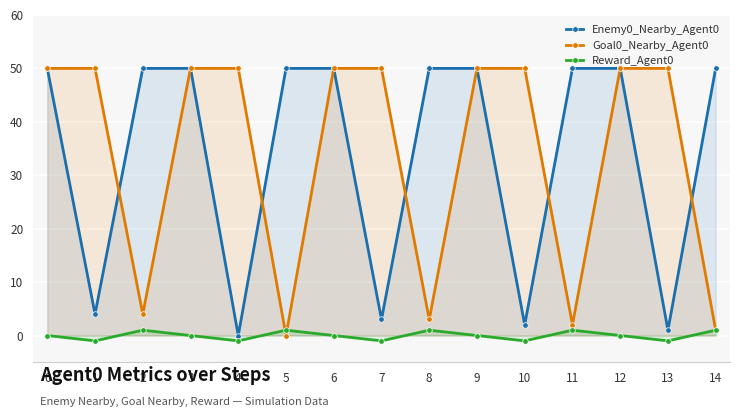

At how many categories does at least one series exceed 0?

15